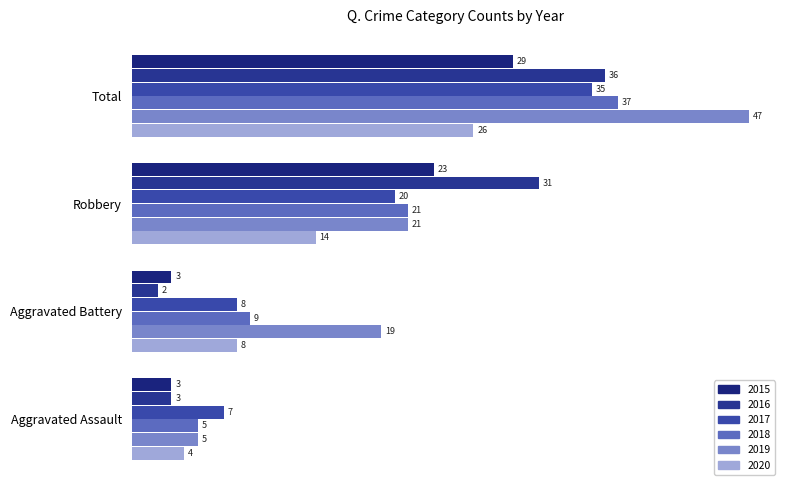

What is the approximate value of 2019 at Total?

47